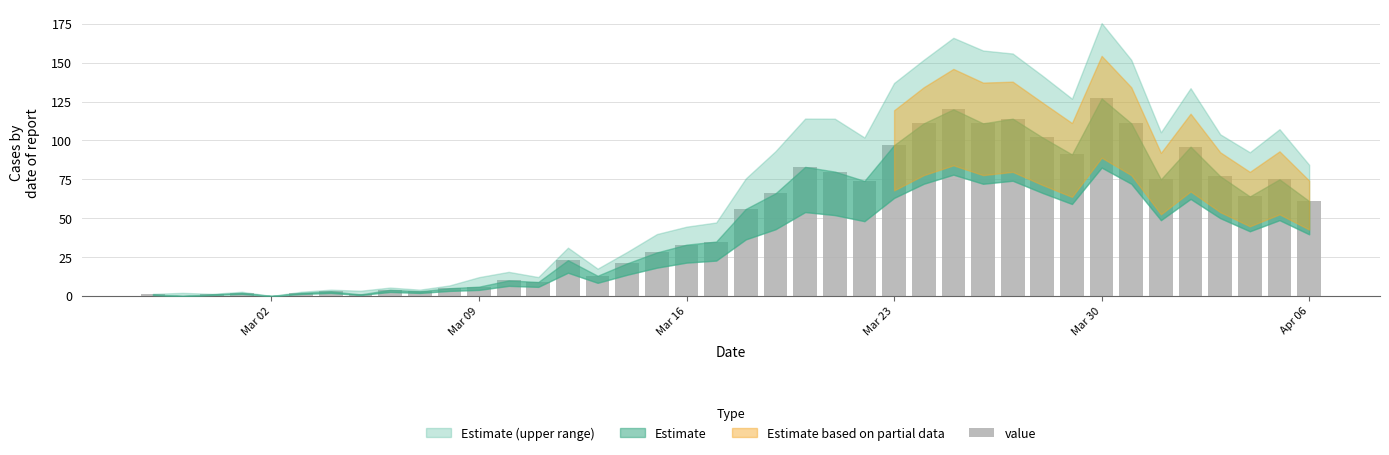

What is the greatest value displayed?

127